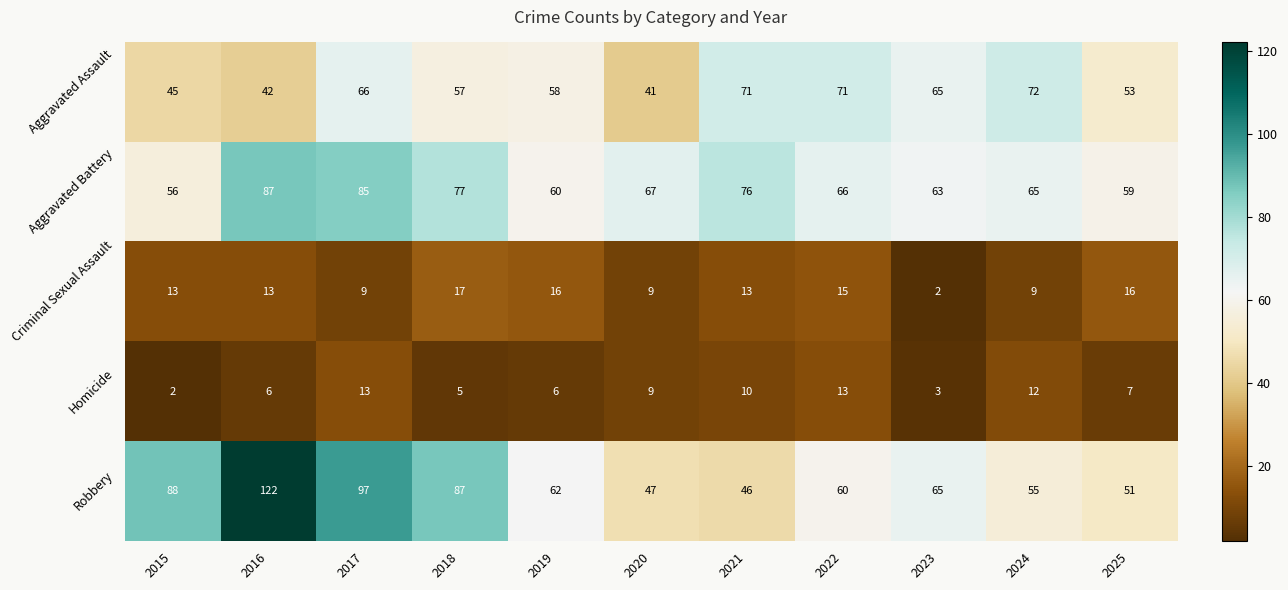

What is the total value across all series at 2018?

243